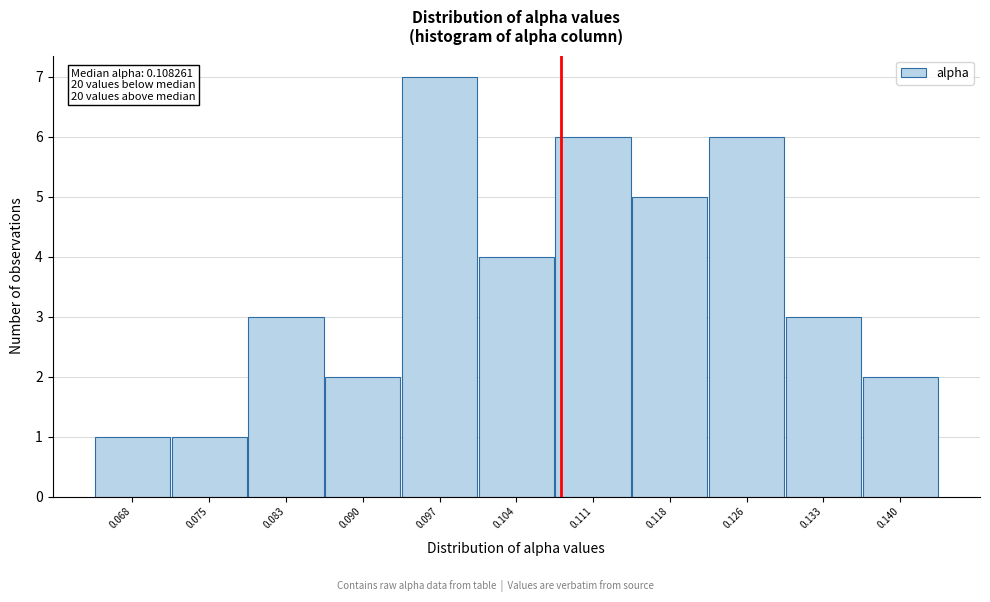

Over which range of the x-axis is the bar tallest?

0.093 to 0.100